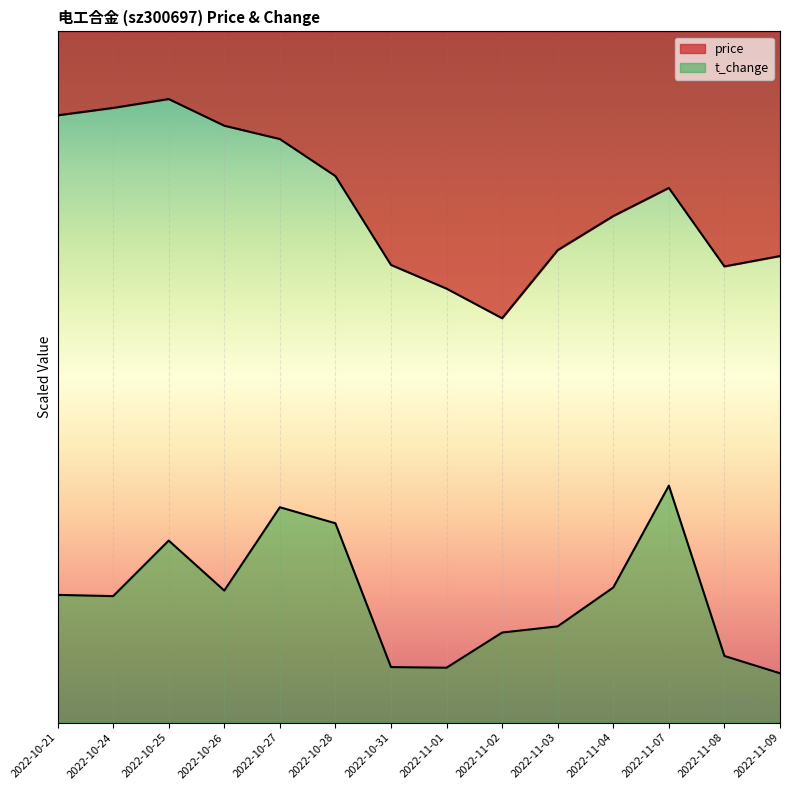

True or false: t_change and price intersect in this chart.

False